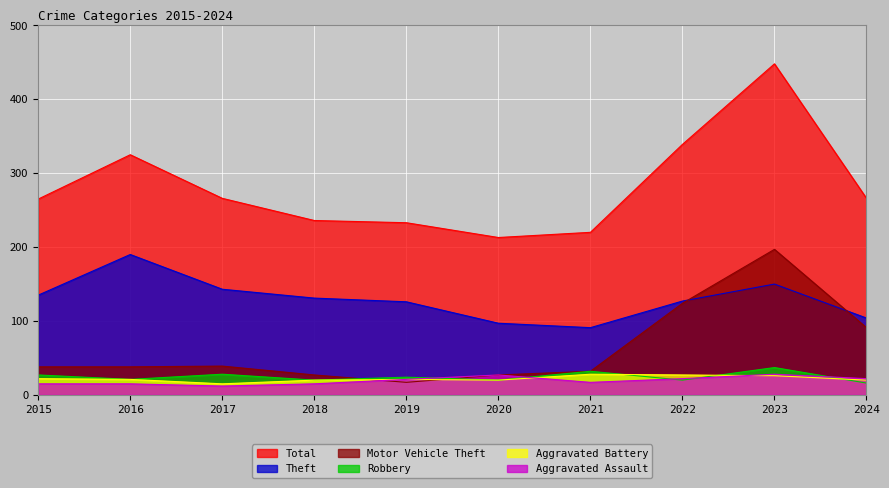

In Aggravated Assault, how many points are lower than both neighbors (excluding endpoints)?

2